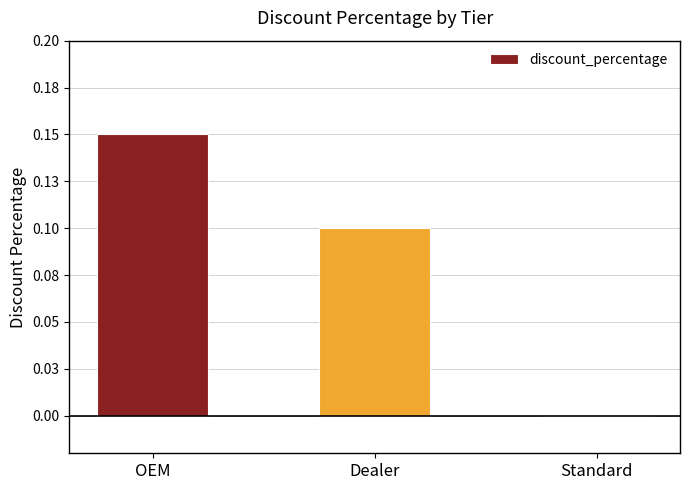

What is the maximum value shown in the chart?

0.1